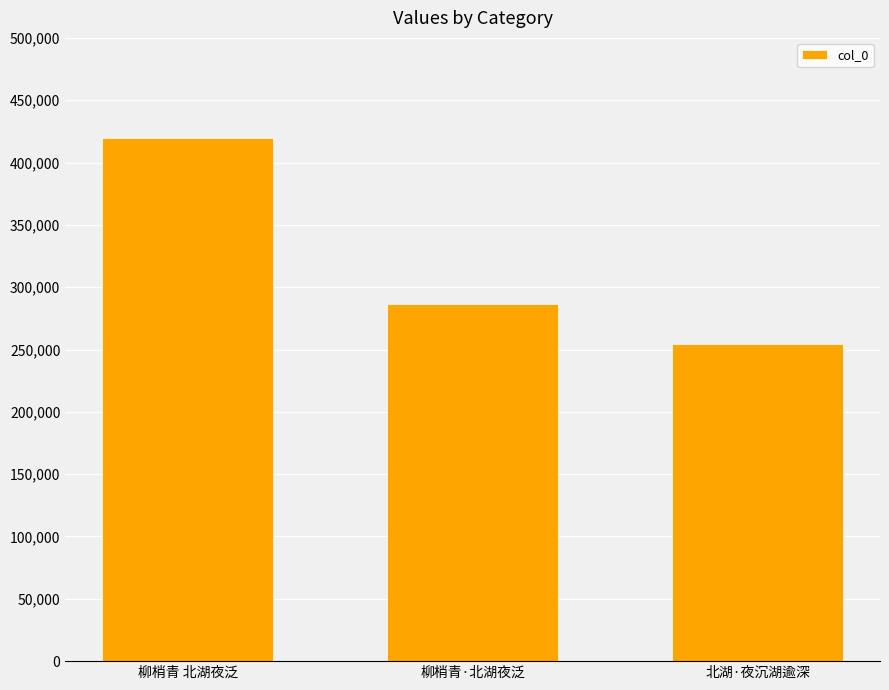

Reading left to right, list all the values displayed in this chart.

柳梢青 北湖夜泛=419335	柳梢青·北湖夜泛=286627	北湖·夜沉湖逾深=254440